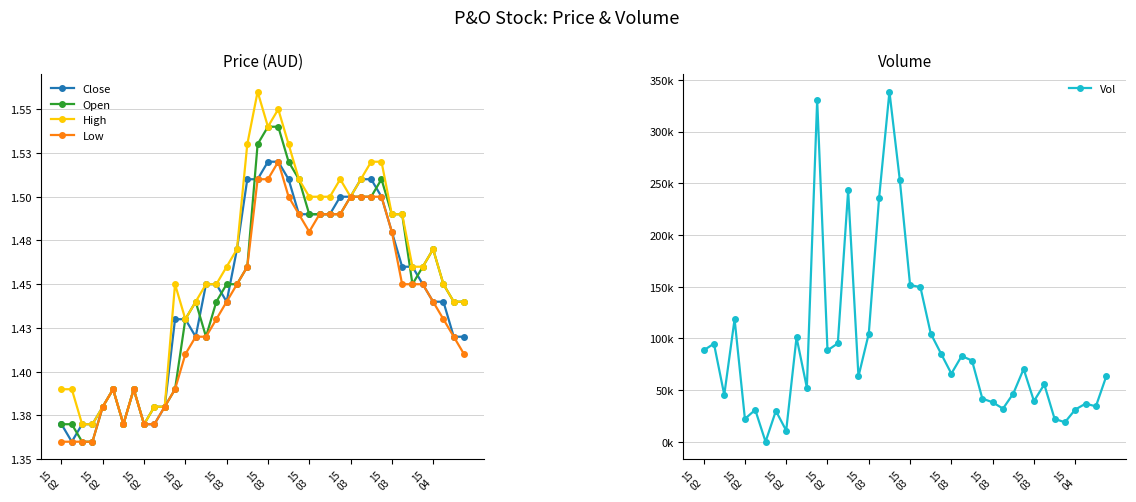

Reading left to right, what are all the values shown in this chart?

Close: 1.4	1.4	1.4	1.4	1.4	1.4	1.4	1.4	1.4	1.4	1.4	1.4	1.4	1.4	1.4	1.4	1.4	1.5	1.5	1.5	1.5	1.5	1.5	1.5	1.5	1.5	1.5	1.5	1.5	1.5	1.5	1.5	1.5	1.5	1.5	1.4	1.4	1.4	1.4	1.4
Open: 1.4	1.4	1.4	1.4	1.4	1.4	1.4	1.4	1.4	1.4	1.4	1.4	1.4	1.4	1.4	1.4	1.4	1.4	1.5	1.5	1.5	1.5	1.5	1.5	1.5	1.5	1.5	1.5	1.5	1.5	1.5	1.5	1.5	1.5	1.4	1.5	1.5	1.4	1.4	1.4
High: 1.4	1.4	1.4	1.4	1.4	1.4	1.4	1.4	1.4	1.4	1.4	1.4	1.4	1.4	1.4	1.4	1.5	1.5	1.5	1.6	1.5	1.6	1.5	1.5	1.5	1.5	1.5	1.5	1.5	1.5	1.5	1.5	1.5	1.5	1.5	1.5	1.5	1.4	1.4	1.4
Low: 1.4	1.4	1.4	1.4	1.4	1.4	1.4	1.4	1.4	1.4	1.4	1.4	1.4	1.4	1.4	1.4	1.4	1.4	1.5	1.5	1.5	1.5	1.5	1.5	1.5	1.5	1.5	1.5	1.5	1.5	1.5	1.5	1.5	1.4	1.4	1.4	1.4	1.4	1.4	1.4
Vol: 88500.0	95000.0	45500.0	118700.0	22300.0	31000.0	200.0	30000.0	11000.0	101100.0	52500.0	330400.0	88500.0	95300.0	243100.0	63300.0	104800.0	236000.0	338500.0	253600.0	151700.0	149600.0	104800.0	85300.0	66000.0	83100.0	78600.0	41900.0	38300.0	32200.0	46800.0	70500.0	39500.0	55600.0	22300.0	19000.0	31300.0	37000.0	34400.0	63300.0